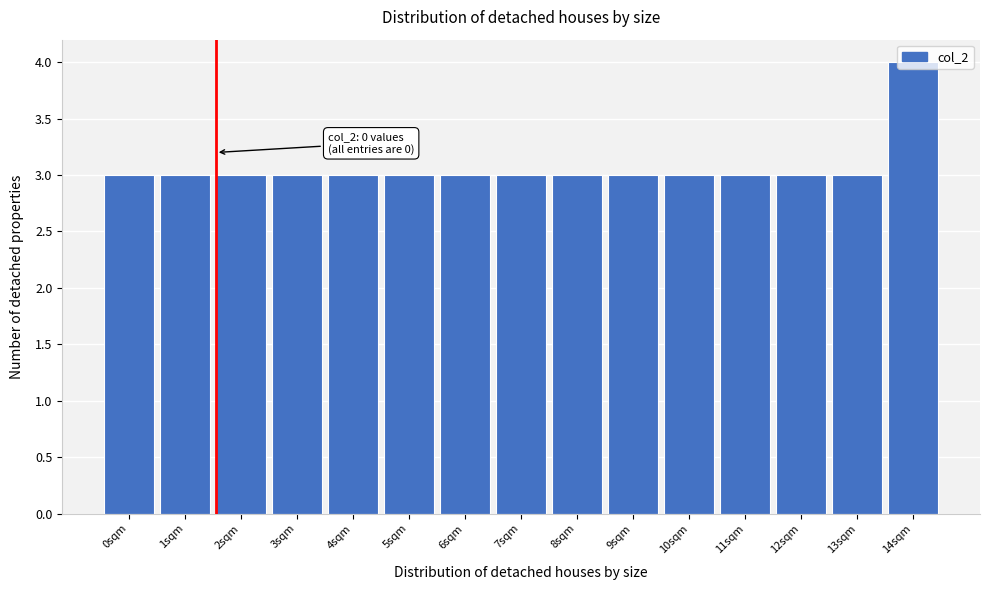

Is it true that the value at 1sqm is 3?

True